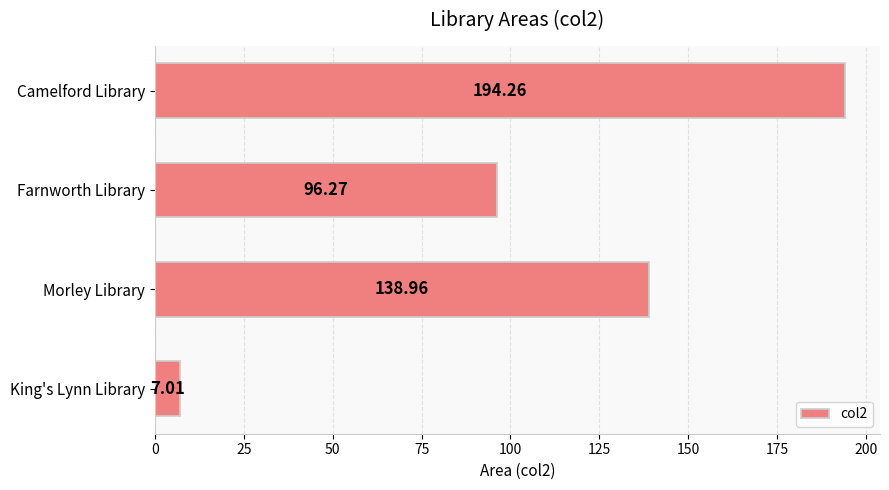

What is the smallest value displayed?

7.0